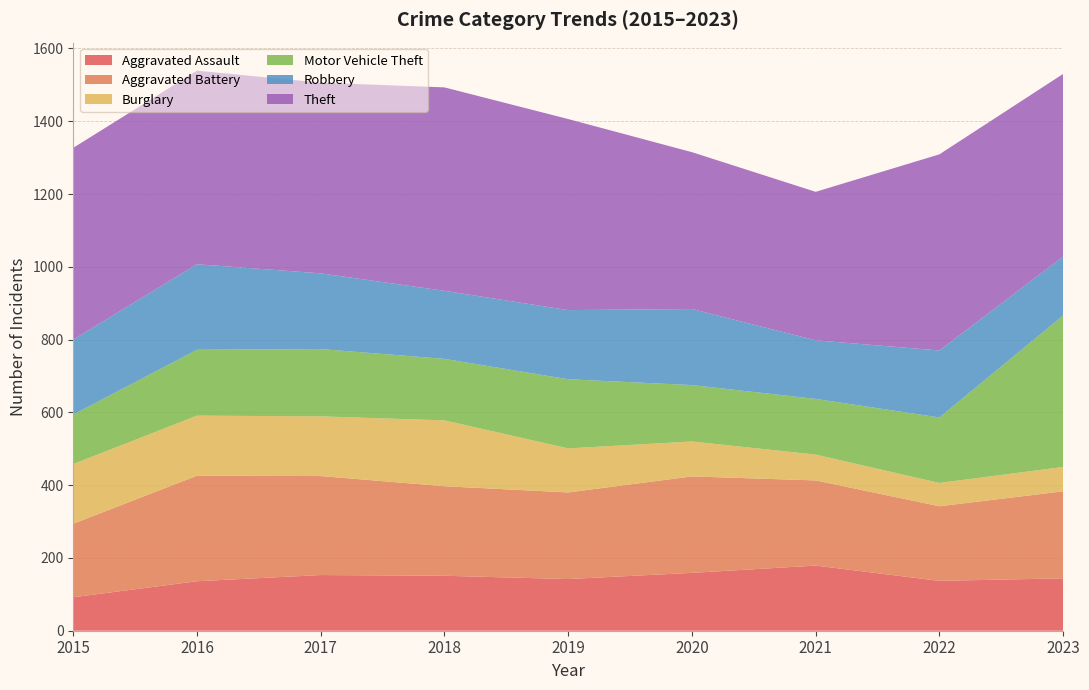

Reading left to right, extract all data points from this chart.

Aggravated Assault: 2015=92	2016=136	2017=153	2018=151	2019=142	2020=159	2021=179	2022=137	2023=144
Aggravated Battery: 2015=202	2016=290	2017=272	2018=246	2019=238	2020=265	2021=234	2022=205	2023=239
Burglary: 2015=164	2016=165	2017=164	2018=181	2019=121	2020=96	2021=71	2022=64	2023=67
Motor Vehicle Theft: 2015=136	2016=181	2017=185	2018=169	2019=190	2020=155	2021=153	2022=180	2023=416
Robbery: 2015=206	2016=235	2017=208	2018=187	2019=190	2020=209	2021=161	2022=184	2023=162
Theft: 2015=527	2016=532	2017=524	2018=559	2019=525	2020=431	2021=408	2022=539	2023=502